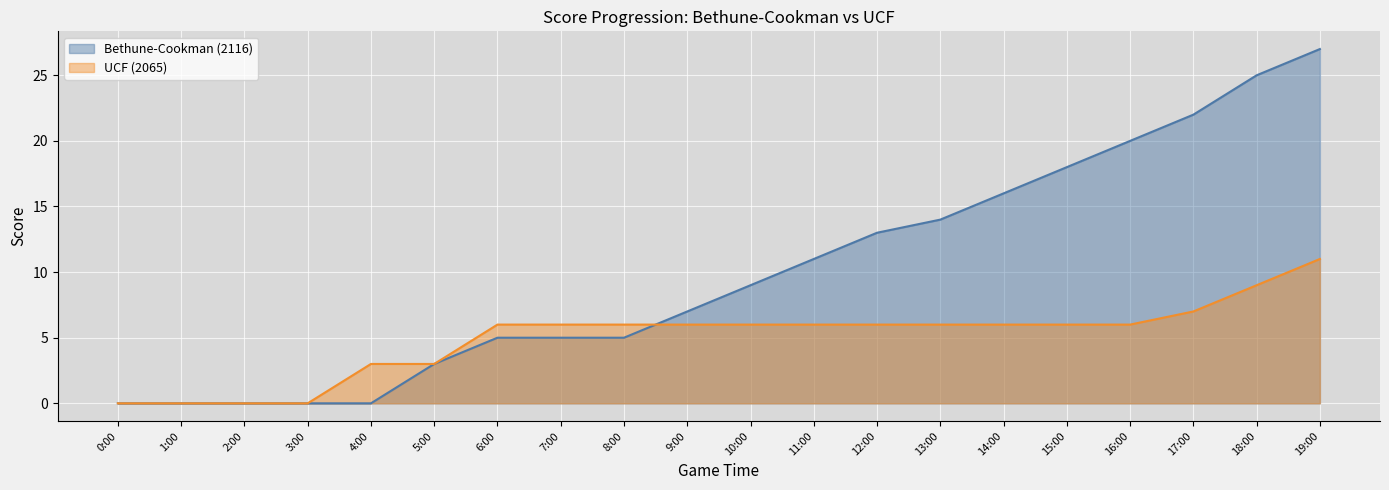

Between which two adjacent categories do Bethune-Cookman (2116) and UCF (2065) first intersect?

8:00 and 9:00